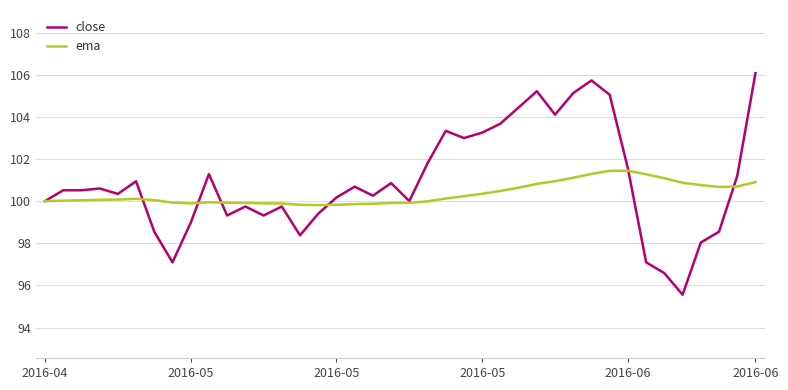

What is the greatest value displayed?

106.1